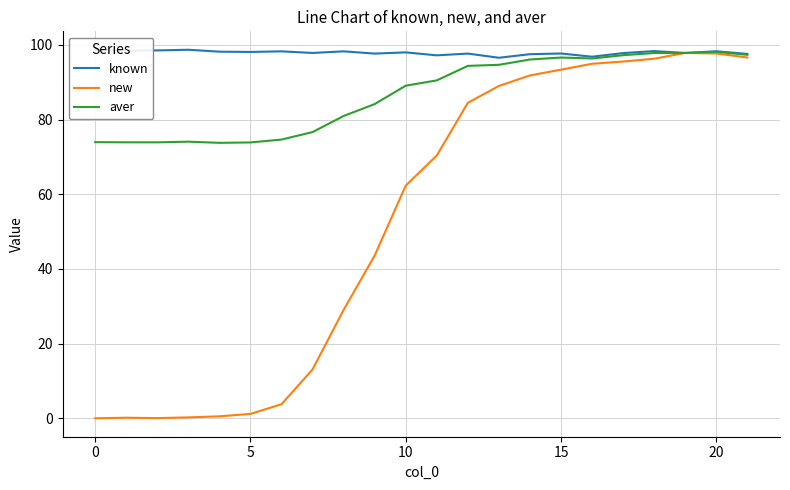

What is the difference between the maximum and second lowest values in the aver series?

24.3